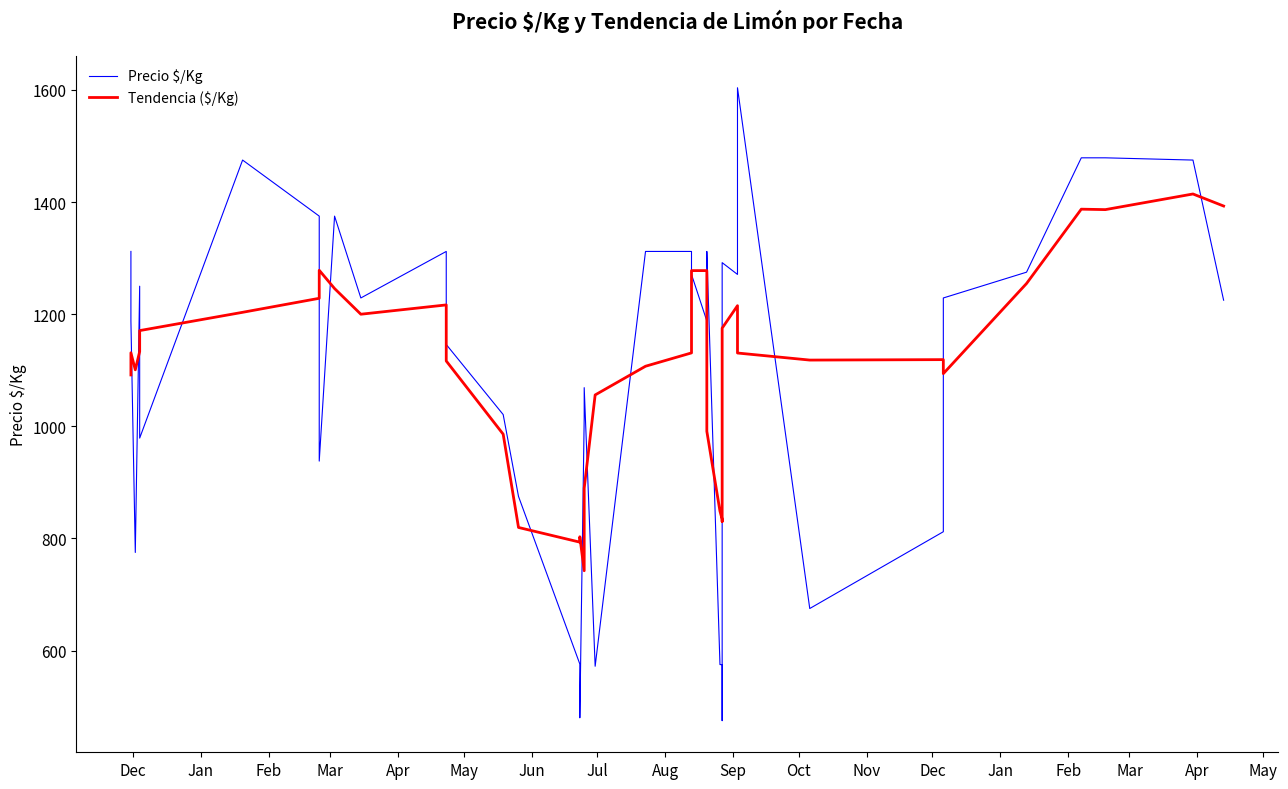

Which series ends up on top after the final intersection of Precio $/Kg and Tendencia ($/Kg)?

Tendencia ($/Kg)